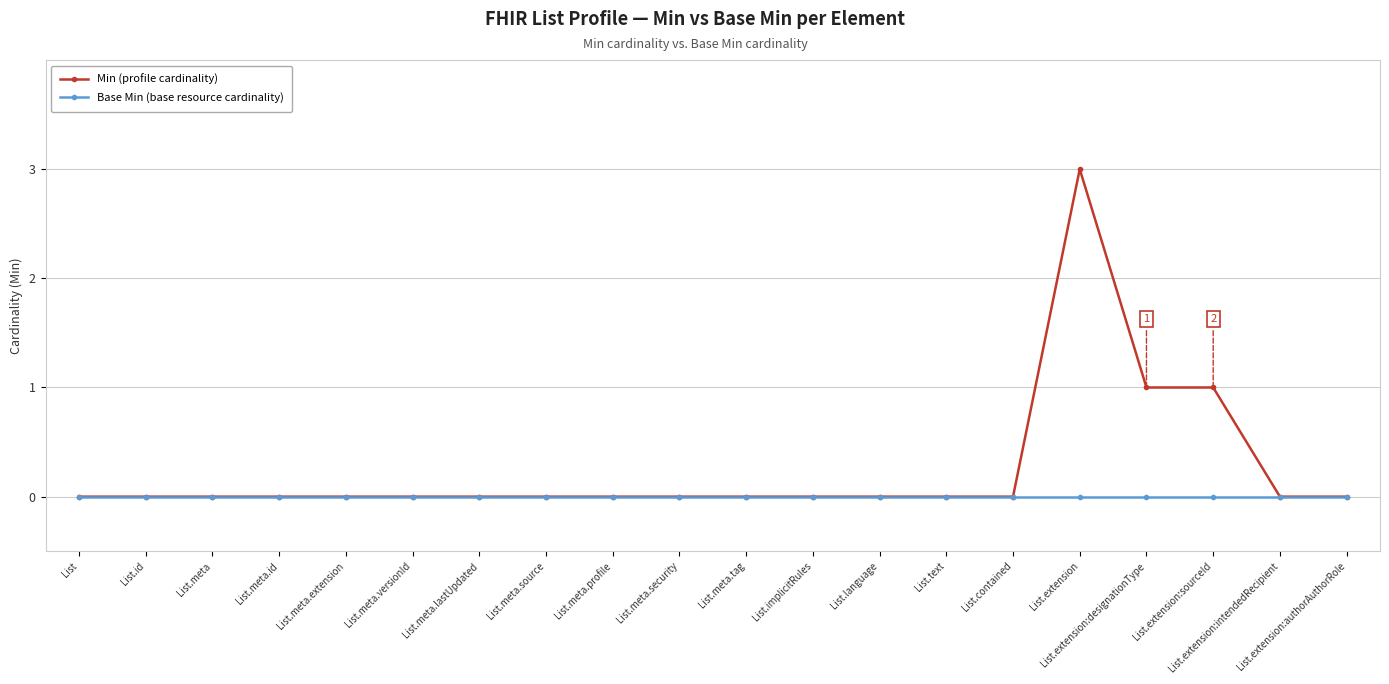

What is the spread (max minus min) of values at List.extension?

3